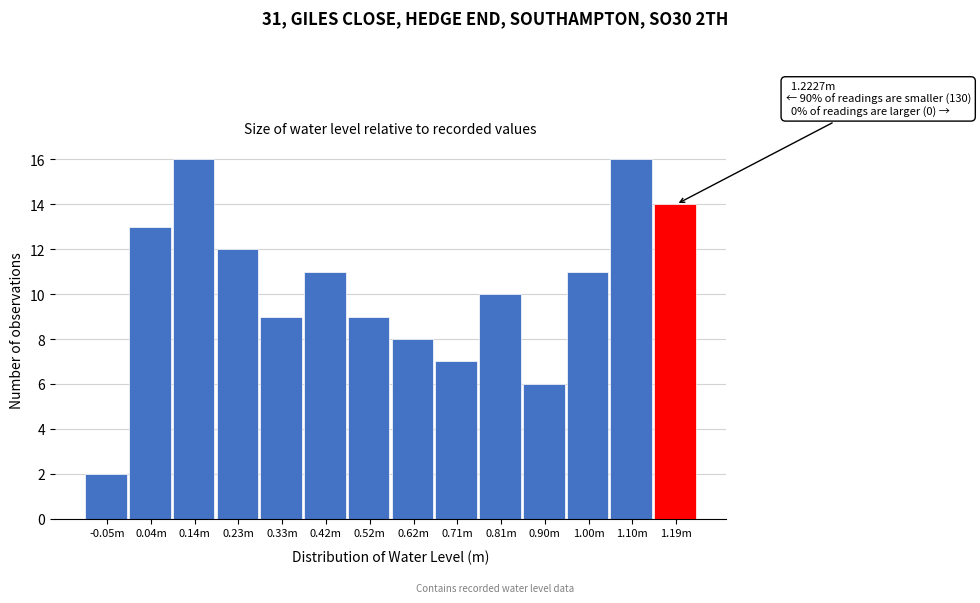

Reading left to right, what are all the values shown in this chart?

2	13	16	12	9	11	9	8	7	10	6	11	16	14